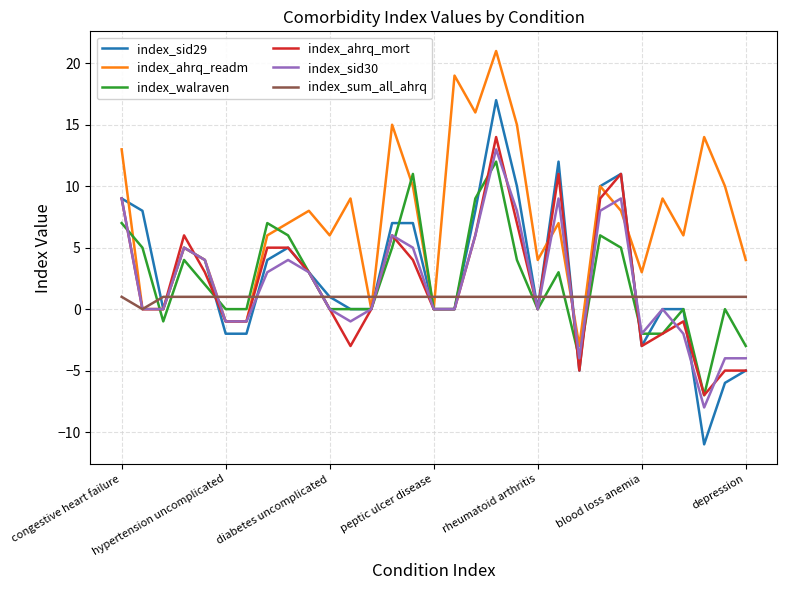

Which series has the largest range (max minus min)?

index_sid29